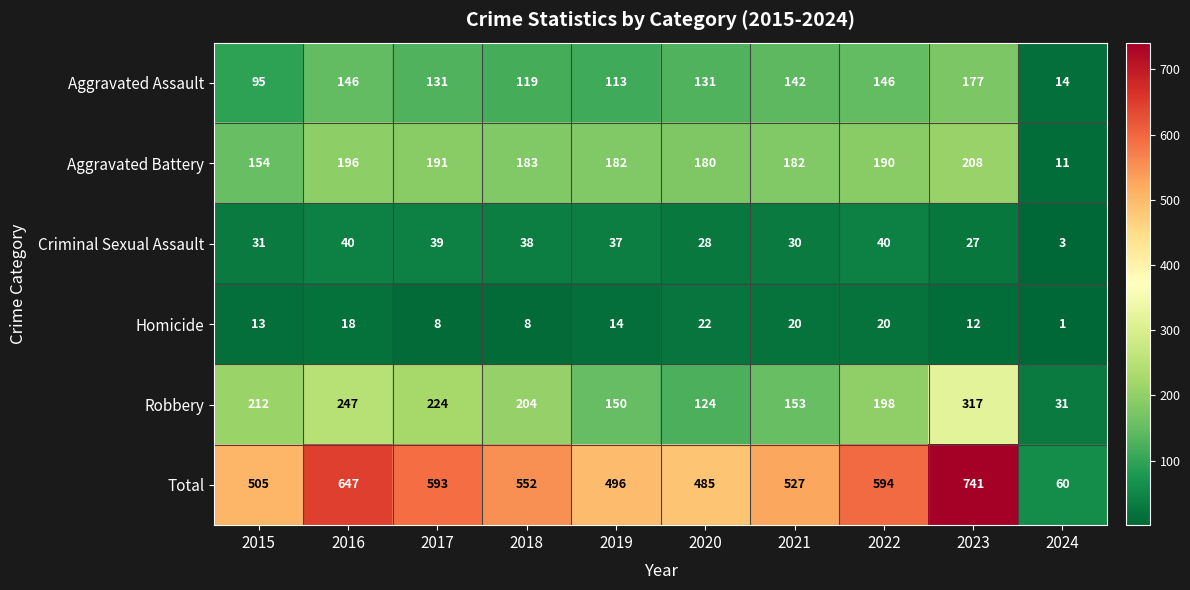

How many data points does each series have?

10